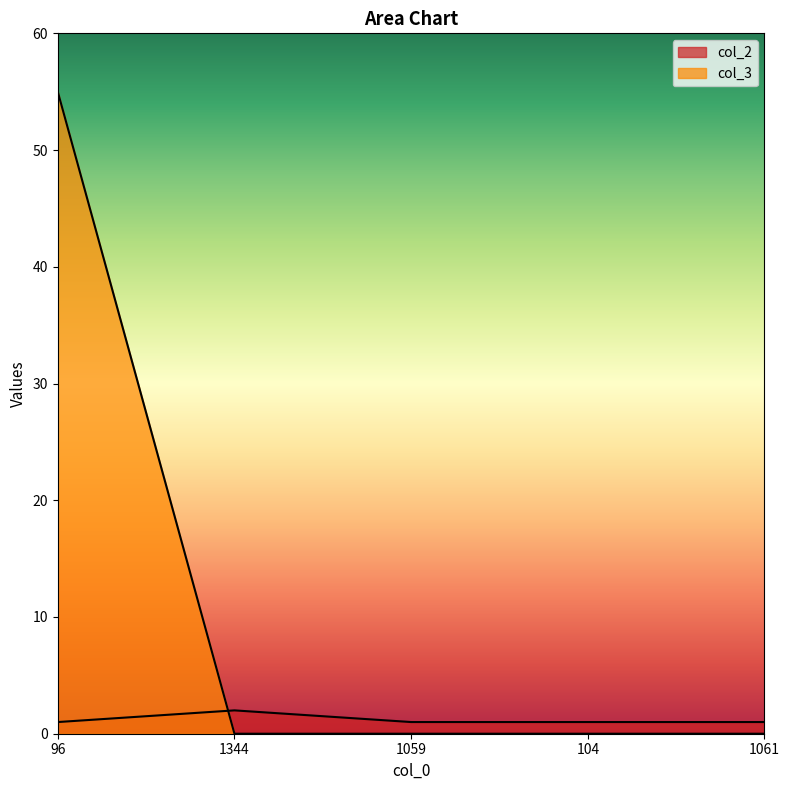

Does the chart display data point markers on the line(s)?

No